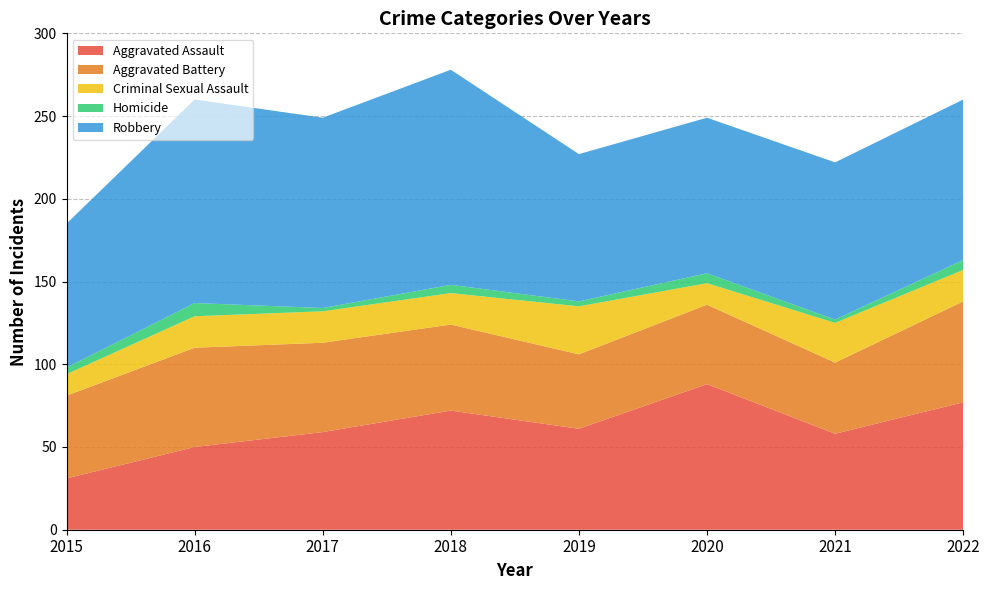

Reading left to right, extract all data points from this chart.

Aggravated Assault: 2015=31	2016=50	2017=59	2018=72	2019=61	2020=88	2021=58	2022=77
Aggravated Battery: 2015=50	2016=60	2017=54	2018=52	2019=45	2020=48	2021=43	2022=61
Criminal Sexual Assault: 2015=13	2016=19	2017=19	2018=19	2019=29	2020=13	2021=24	2022=19
Homicide: 2015=4	2016=8	2017=2	2018=5	2019=3	2020=6	2021=2	2022=6
Robbery: 2015=87	2016=123	2017=115	2018=130	2019=89	2020=94	2021=95	2022=97